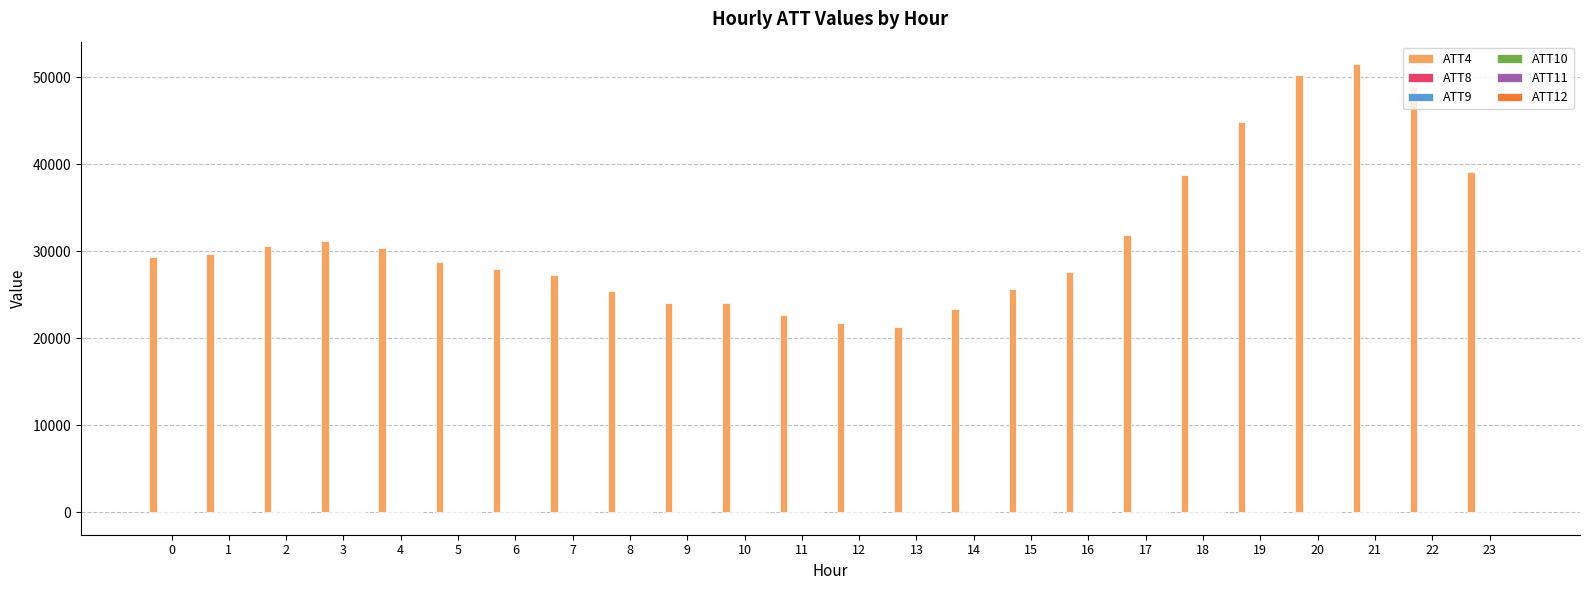

How many series are shown in this chart?

6